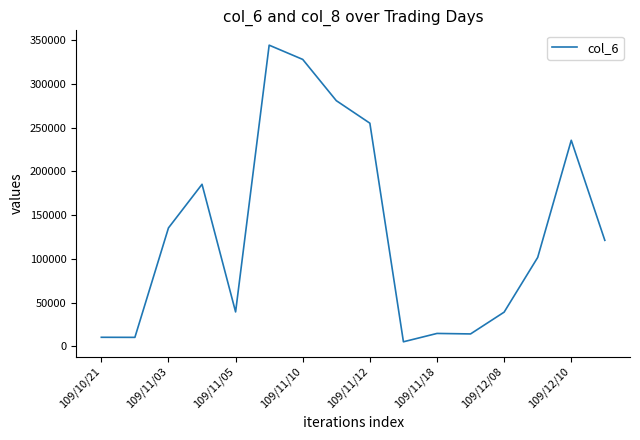

What is the difference between the maximum and minimum values?

338990